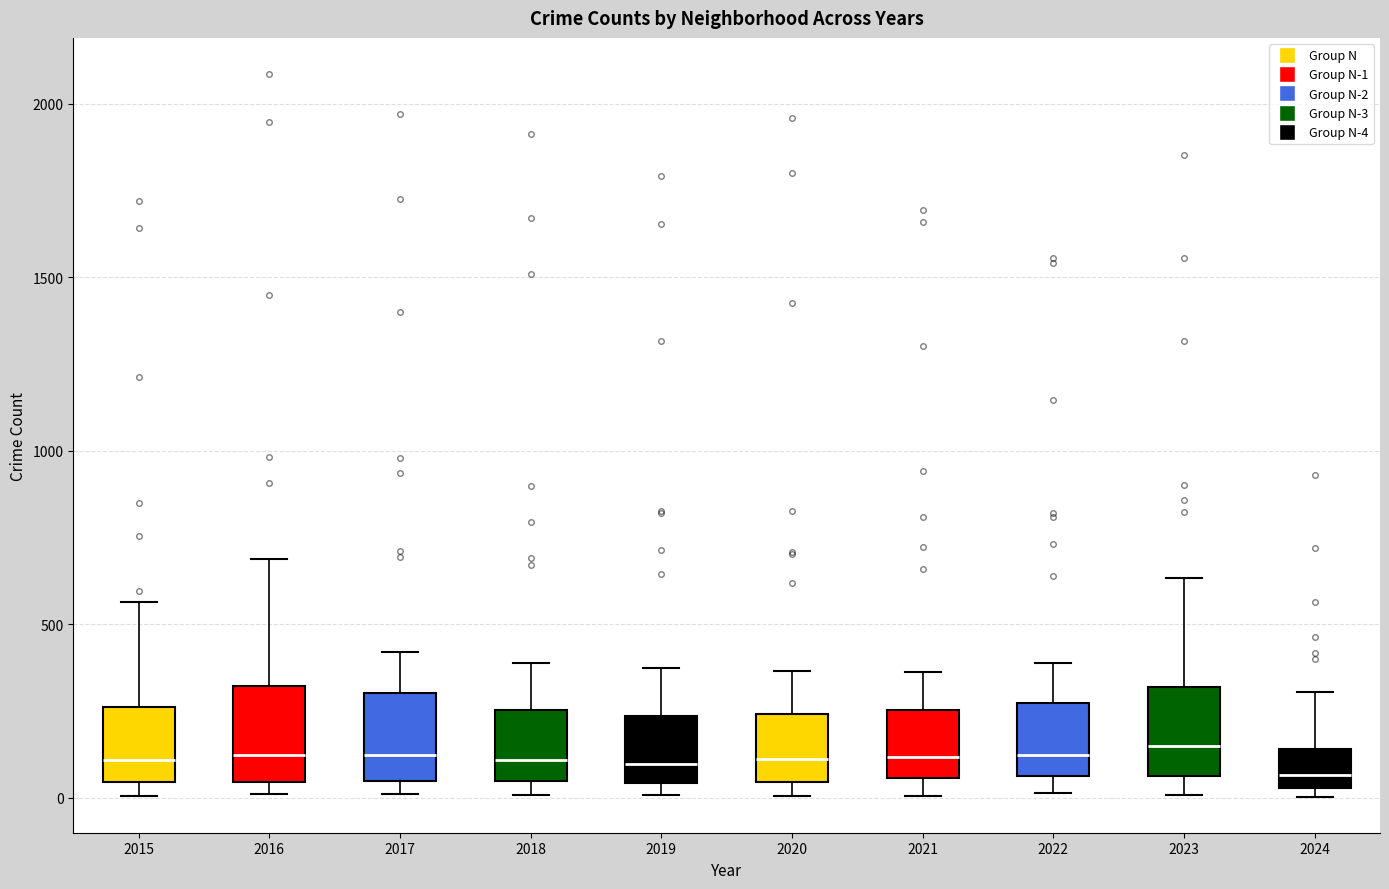

Reading left to right, read every box against the y-axis: the position of its median line, the range the box covers, and the ends of its whiskers. The values are not printed on the chart, so give them approximately, as read against the axis.

2015: median 100, box 50 to 250, whiskers 0 to 550
2016: median 150, box 50 to 300, whiskers 0 to 700
2017: median 100, box 50 to 300, whiskers 0 to 400
2018: median 100, box 50 to 250, whiskers 0 to 400
2019: median 100, box 50 to 250, whiskers 0 to 400
2020: median 100, box 50 to 250, whiskers 0 to 350
2021: median 100, box 50 to 250, whiskers 0 to 350
2022: median 100, box 50 to 250, whiskers 0 to 400
2023: median 150, box 50 to 300, whiskers 0 to 650
2024: median 50 (just above the box's lower edge), box 50 to 150, whiskers 0 to 300